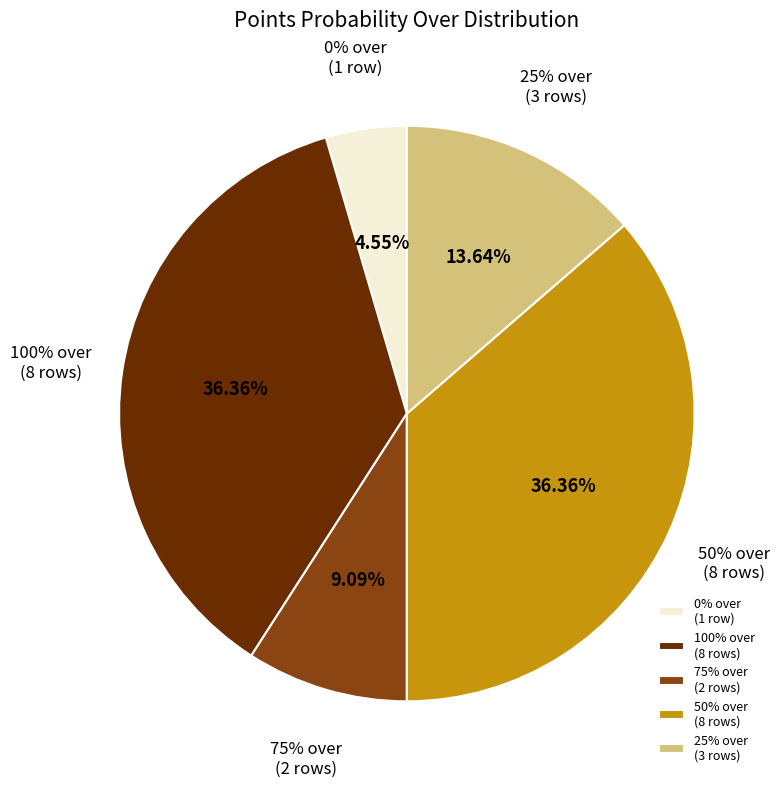

Which slice is the smallest?

0% over (0 pts)